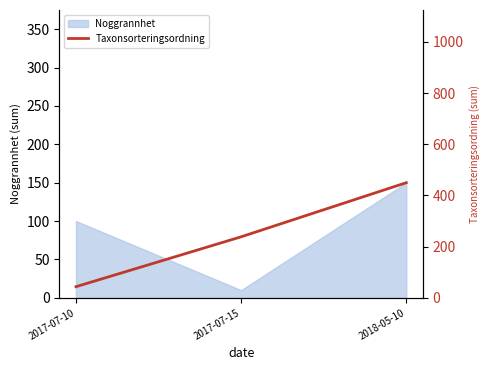

At which label is Noggrannhet closest to 80?

2017-07-10